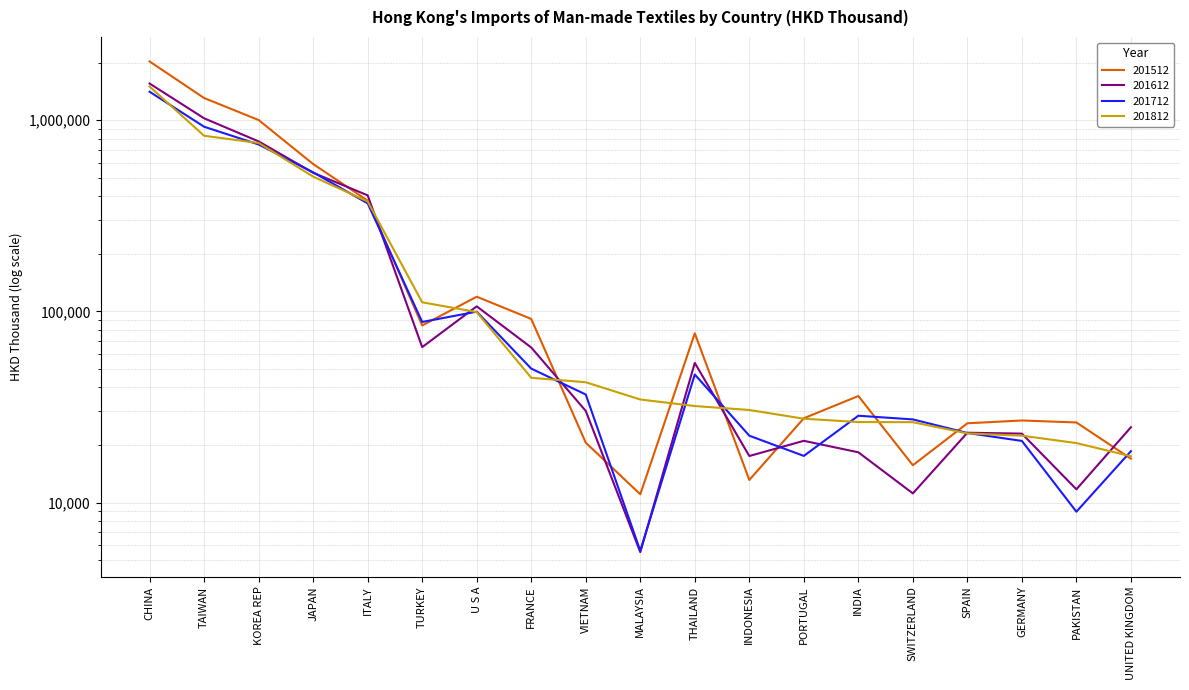

The 201712 series shows 533372.1 at JAPAN. True or false?

True